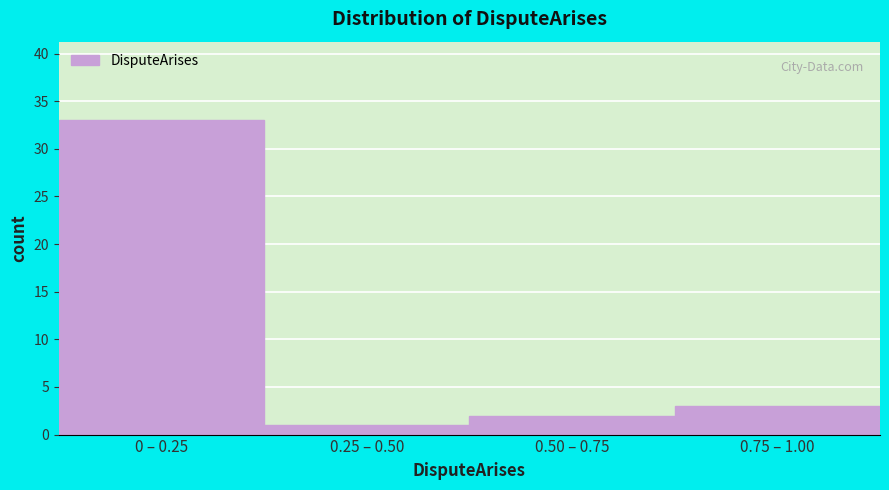

Reading left to right, transcribe all the data shown in this chart.

33	1	2	3